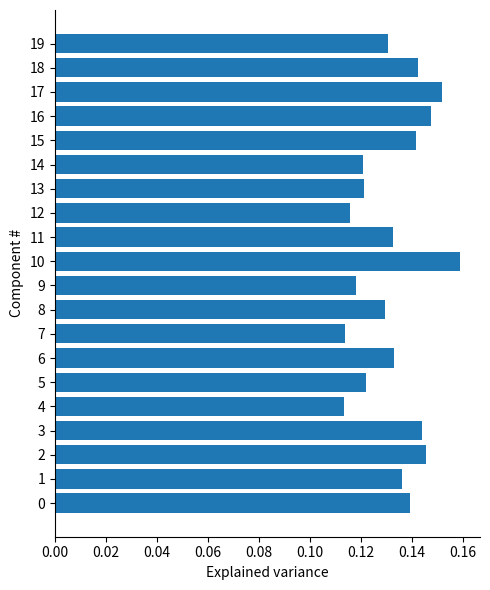

Count the values in the range 0 to 1.

20